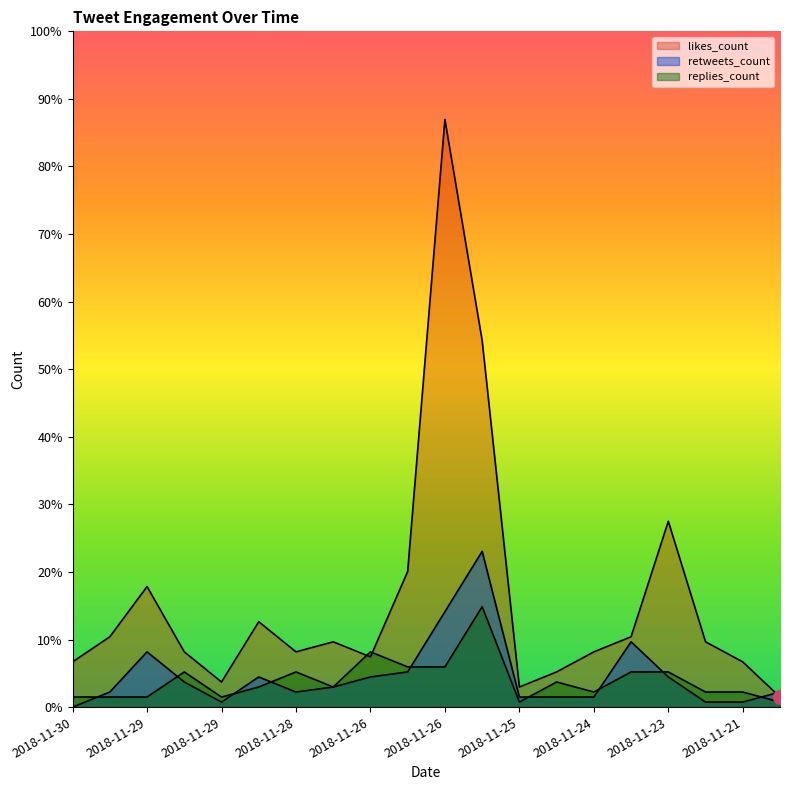

What is the value of the replies_count point at the 5th from the left?

2